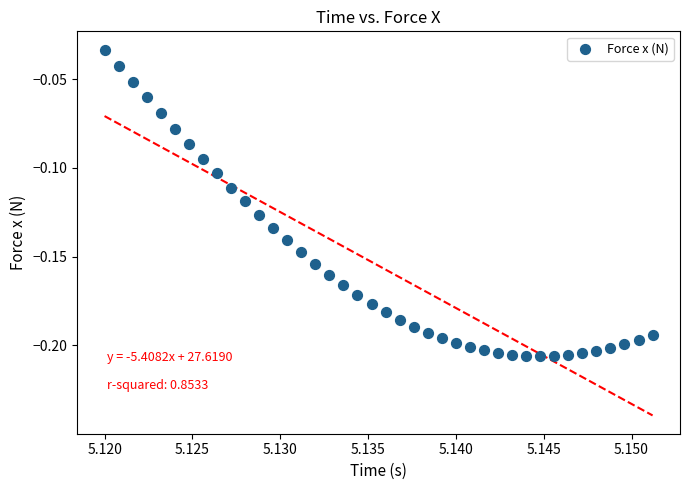

How many points are shown in the scatter plot?

40